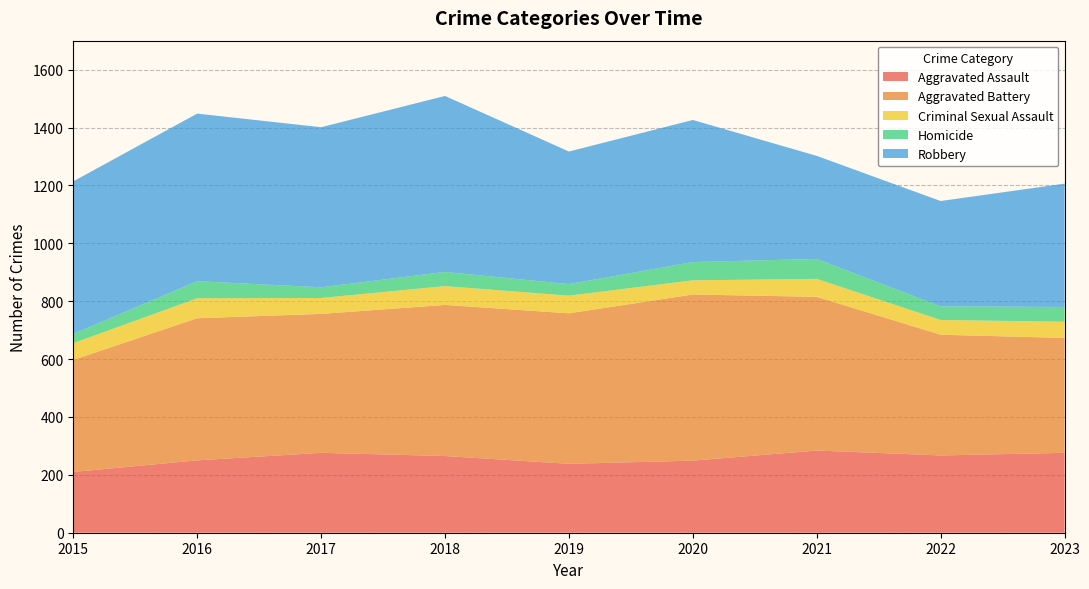

Reading left to right, transcribe all the data shown in this chart.

Aggravated Assault: 2015=210	2016=250	2017=276	2018=265	2019=238	2020=249	2021=284	2022=267	2023=276
Aggravated Battery: 2015=387	2016=491	2017=480	2018=522	2019=520	2020=574	2021=531	2022=417	2023=397
Criminal Sexual Assault: 2015=58	2016=69	2017=55	2018=65	2019=61	2020=49	2021=62	2022=51	2023=56
Homicide: 2015=32	2016=59	2017=37	2018=49	2019=40	2020=63	2021=69	2022=47	2023=51
Robbery: 2015=527	2016=579	2017=553	2018=608	2019=458	2020=491	2021=356	2022=364	2023=426